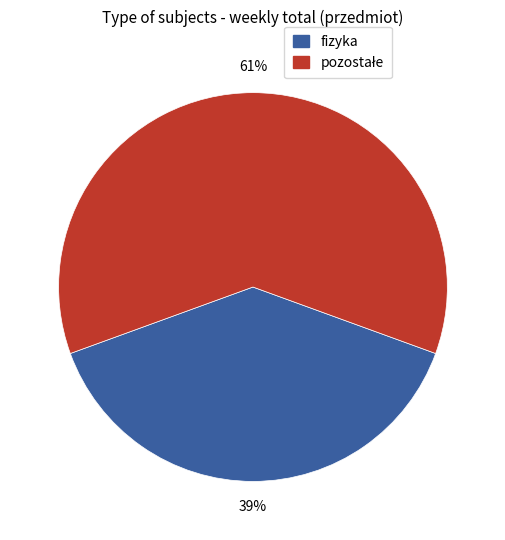

Does any single category account for the majority?

Yes